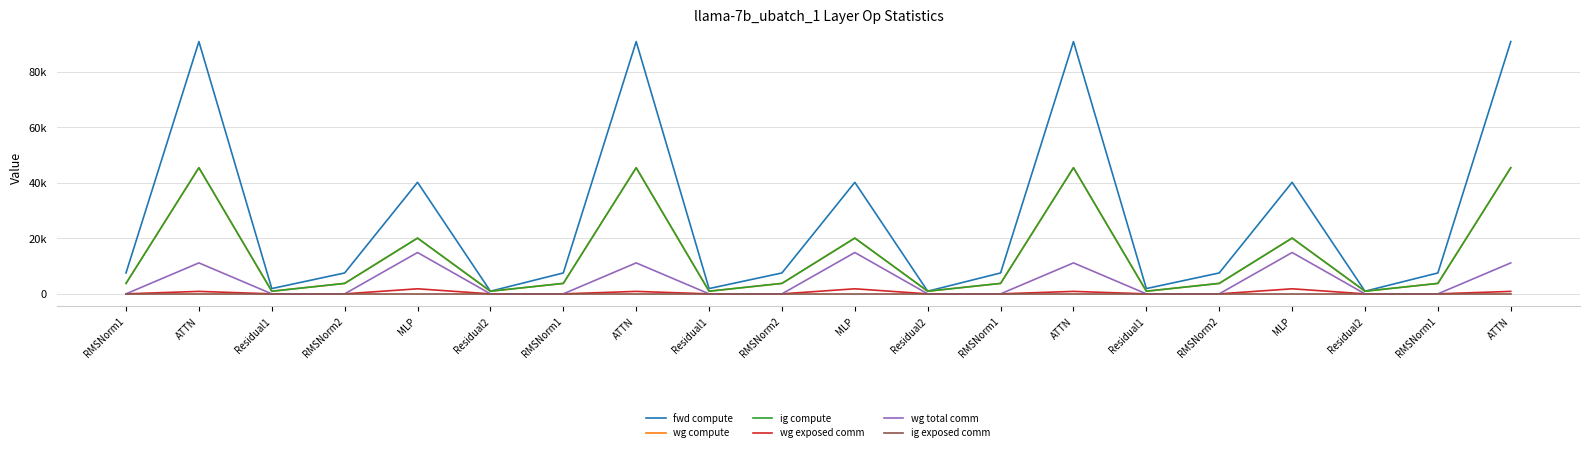

What is the difference between the maximum and minimum values in the wg total comm series?

14903.8